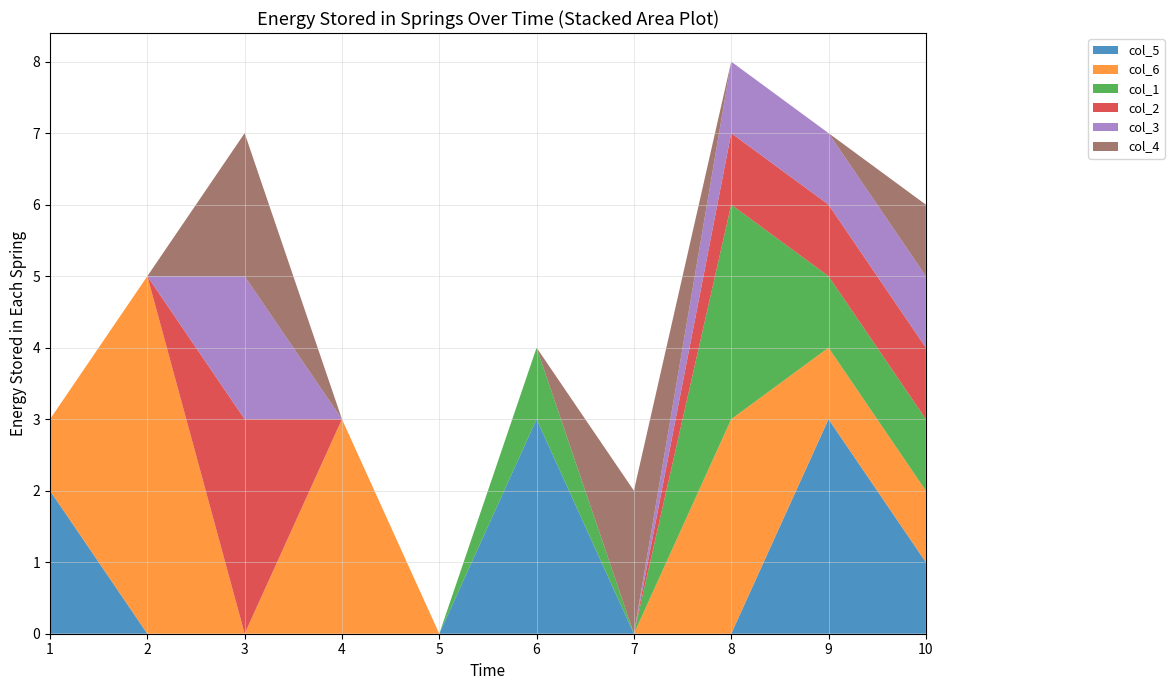

Reading left to right, what are all the values shown in this chart?

col_5: 1=2	1=0	1=0	1=0	1=0	1=3	1=0	1=0	1=3	1=1
col_6: 1=1	1=5	1=0	1=3	1=0	1=0	1=0	1=3	1=1	1=1
col_1: 1=0	1=0	1=0	1=0	1=0	1=1	1=0	1=3	1=1	1=1
col_2: 1=0	1=0	1=3	1=0	1=0	1=0	1=0	1=1	1=1	1=1
col_3: 1=0	1=0	1=2	1=0	1=0	1=0	1=0	1=1	1=1	1=1
col_4: 1=0	1=0	1=2	1=0	1=0	1=0	1=2	1=0	1=0	1=1